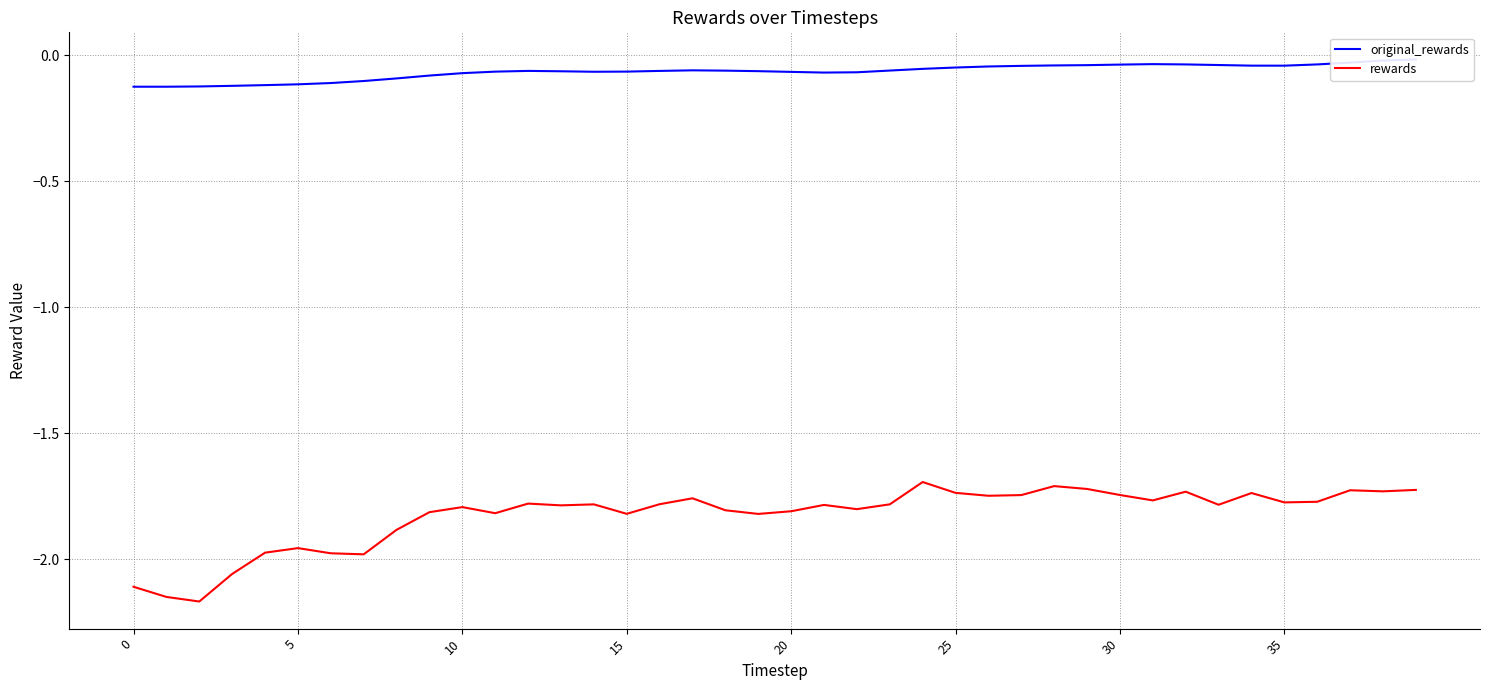

What is the sum of the original_rewards values at 25 and 15?

-0.1